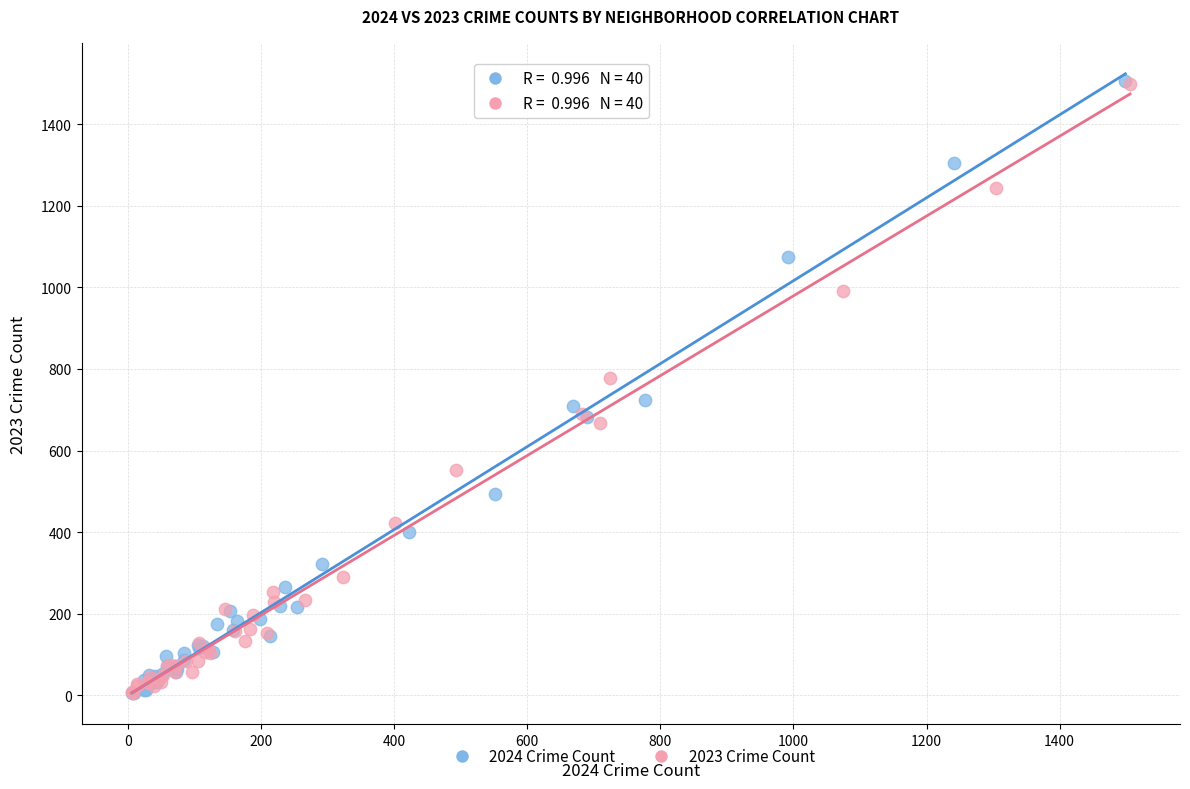

What are all the series names shown in the legend?

2024 Crime Count, 2023 Crime Count